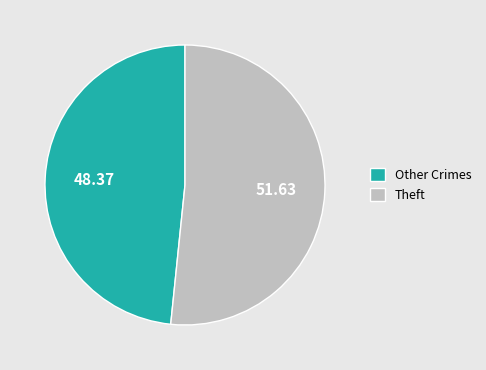

Combined, do Other Crimes and Theft account for over 50%?

Yes